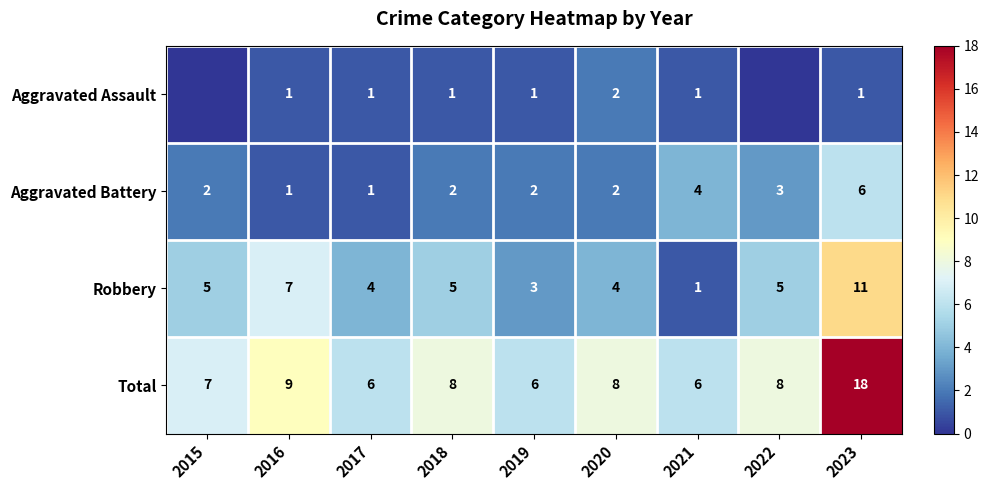

What is the sum of all Robbery values?

45